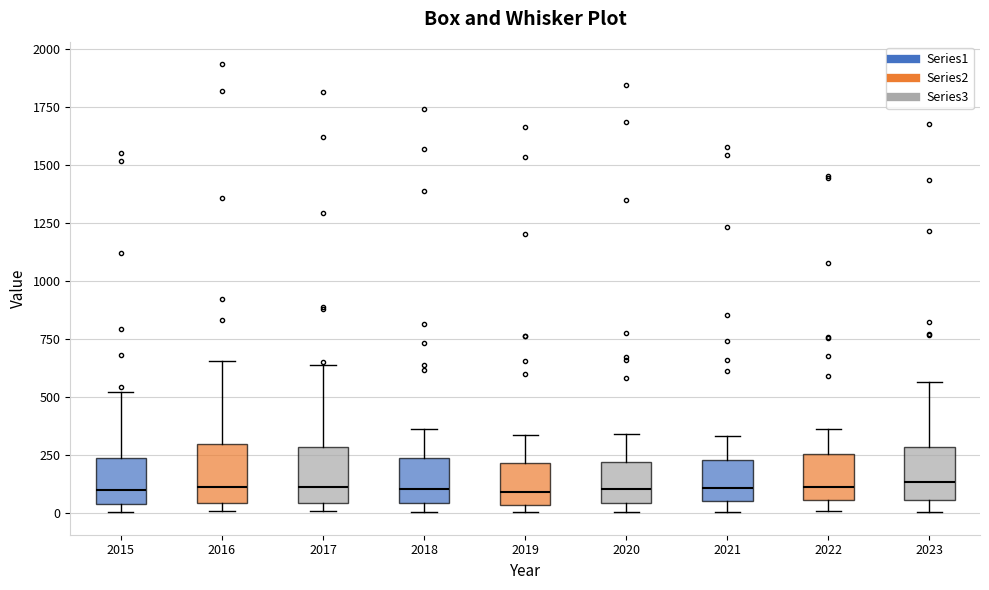

Reading left to right, read every box against the y-axis: the position of its median line, the range the box covers, and the ends of its whiskers. The values are not printed on the chart, so give them approximately, as read against the axis.

2015: median 100, box 50 to 250, whiskers 0 to 500
2016: median 100, box 50 to 300, whiskers 0 to 650
2017: median 100, box 50 to 300, whiskers 0 to 650
2018: median 100, box 50 to 250, whiskers 0 to 350
2019: median 100, box 50 to 200, whiskers 0 to 350
2020: median 100, box 50 to 200, whiskers 0 to 350
2021: median 100, box 50 to 250, whiskers 0 to 350
2022: median 100, box 50 to 250, whiskers 0 to 350
2023: median 150, box 50 to 300, whiskers 0 to 550